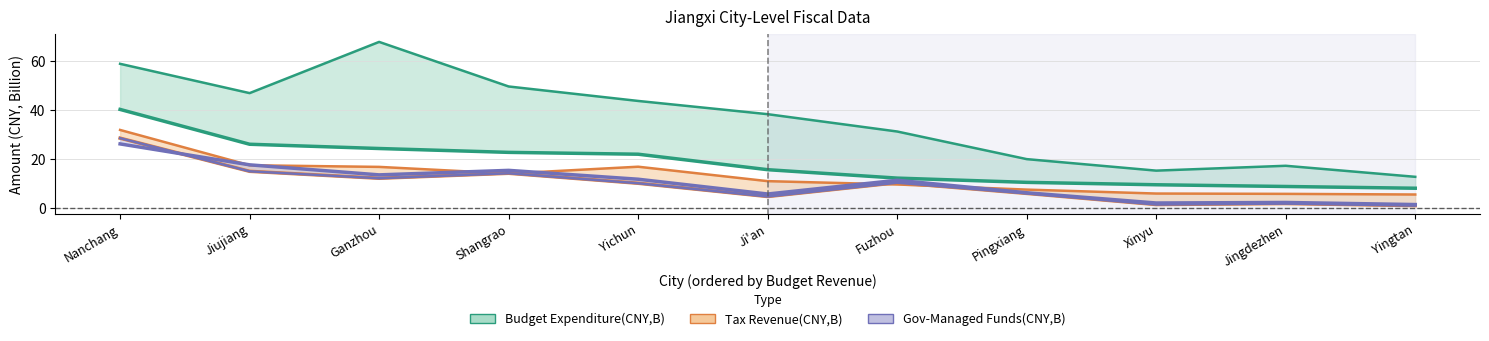

Reading left to right, what are all the values shown in this chart?

Budget Expenditure(CNY,B): Nanchang=58.8	Jiujiang=46.9	Ganzhou=67.7	Shangrao=49.5	Yichun=43.7	Ji'an=38.3	Fuzhou=31.2	Pingxiang=20.0	Xinyu=15.3	Jingdezhen=17.3	Yingtan=12.8
Tax Revenue(CNY,B): Nanchang=31.9	Jiujiang=17.5	Ganzhou=16.8	Shangrao=14.1	Yichun=16.9	Ji'an=11.0	Fuzhou=9.7	Pingxiang=7.6	Xinyu=6.0	Jingdezhen=5.9	Yingtan=5.6
Revenue of Government-Managed Funds(CNY,B): Nanchang=28.5	Jiujiang=15.0	Ganzhou=12.2	Shangrao=14.2	Yichun=10.2	Ji'an=4.8	Fuzhou=10.4	Pingxiang=6.1	Xinyu=1.5	Jingdezhen=1.9	Yingtan=1.1
Expenditure of Government-Managed Funds(CNY,B): Nanchang=26.2	Jiujiang=17.7	Ganzhou=13.6	Shangrao=15.4	Yichun=11.8	Ji'an=5.8	Fuzhou=11.4	Pingxiang=6.3	Xinyu=2.2	Jingdezhen=2.4	Yingtan=1.5
Budget Revenue(CNY,B): Nanchang=40.2	Jiujiang=26.1	Ganzhou=24.3	Shangrao=22.8	Yichun=22.0	Ji'an=15.7	Fuzhou=12.3	Pingxiang=10.5	Xinyu=9.6	Jingdezhen=8.9	Yingtan=8.2